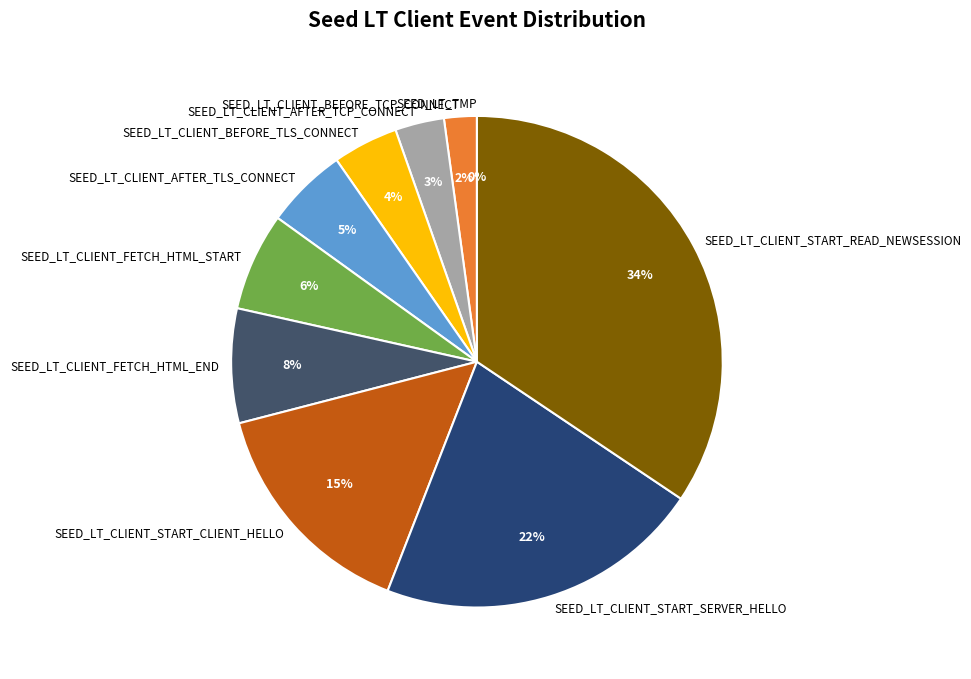

How many slices are in this pie chart?

10